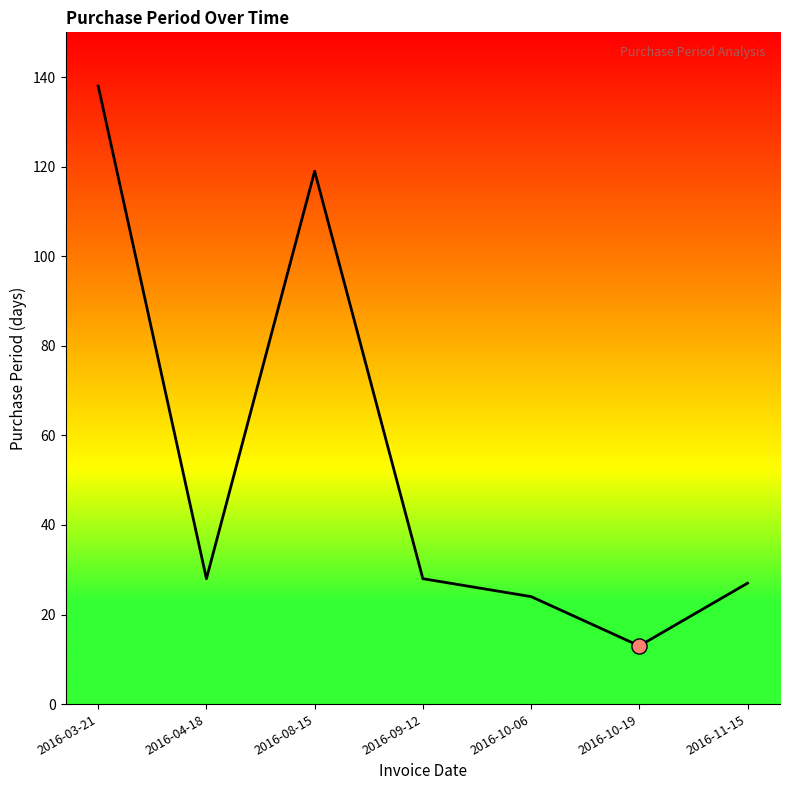

Between 2016-03-21 and 2016-08-15, which is larger?

2016-03-21